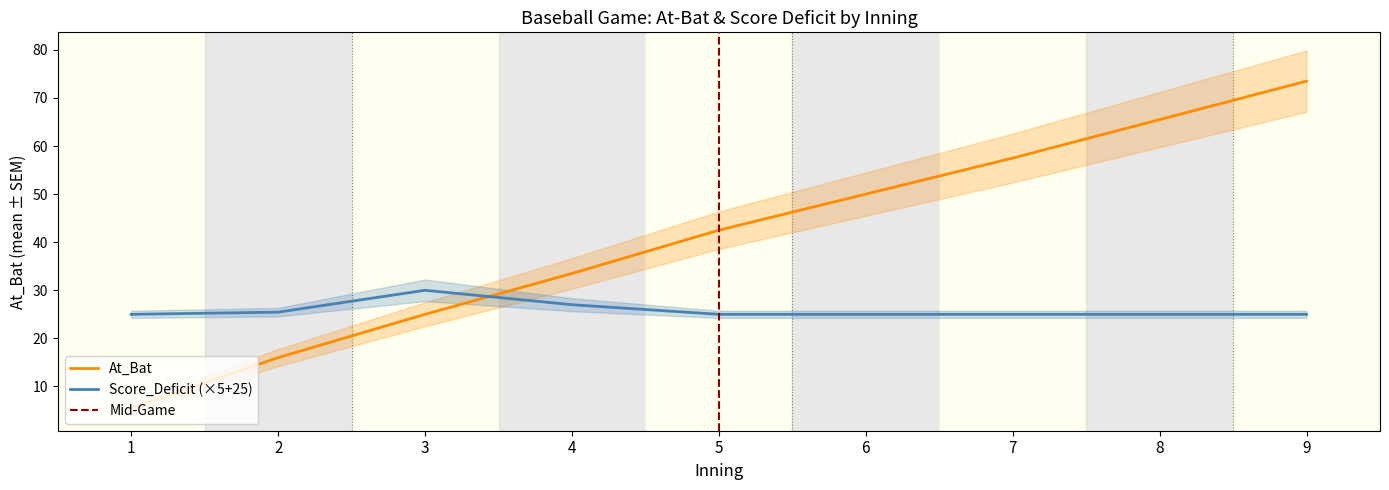

Which category has the highest value across all series?

9